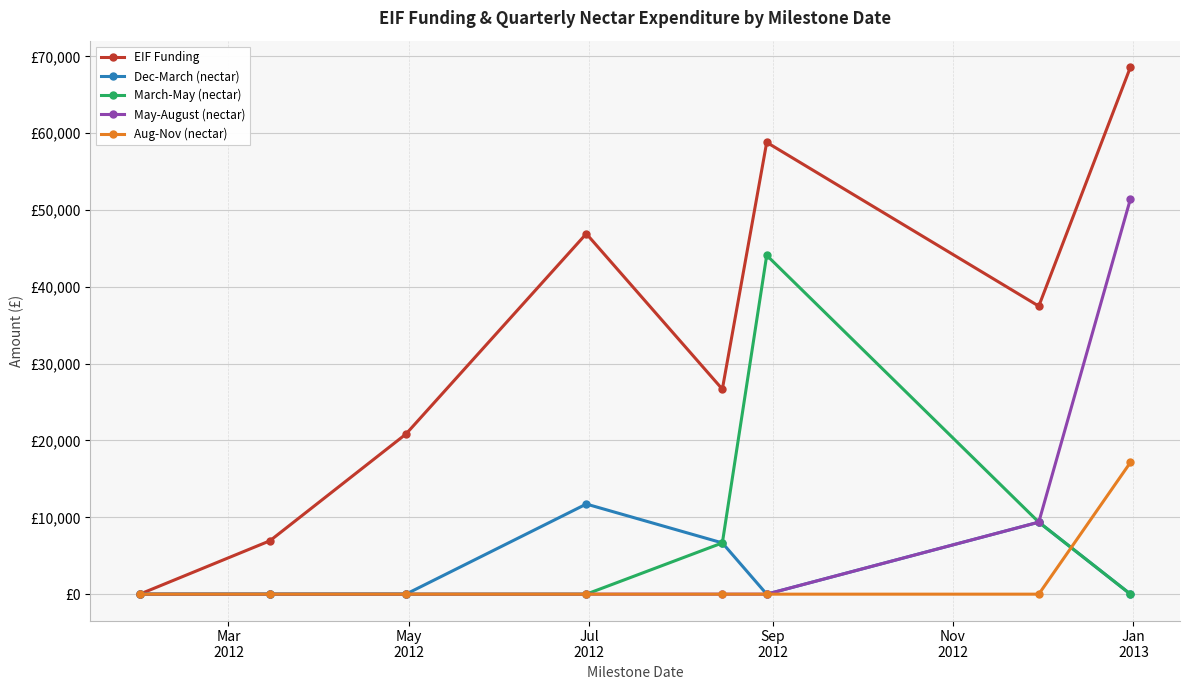

What are all the series names shown in the legend?

EIF Funding, Dec-March (nectar), March-May (nectar), May-August (nectar), Aug-Nov (nectar)